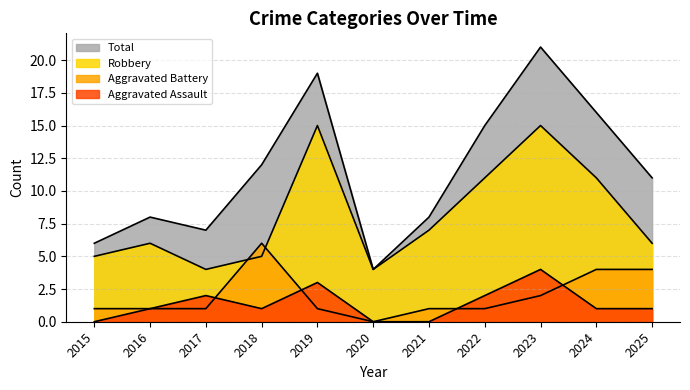

Reading right to left, what are all the values shown in this chart?

Aggravated Assault: 2025=1	2024=1	2023=4	2022=2	2021=0	2020=0	2019=3	2018=1	2017=2	2016=1	2015=0
Aggravated Battery: 2025=4	2024=4	2023=2	2022=1	2021=1	2020=0	2019=1	2018=6	2017=1	2016=1	2015=1
Robbery: 2025=6	2024=11	2023=15	2022=11	2021=7	2020=4	2019=15	2018=5	2017=4	2016=6	2015=5
Total: 2025=11	2024=16	2023=21	2022=15	2021=8	2020=4	2019=19	2018=12	2017=7	2016=8	2015=6